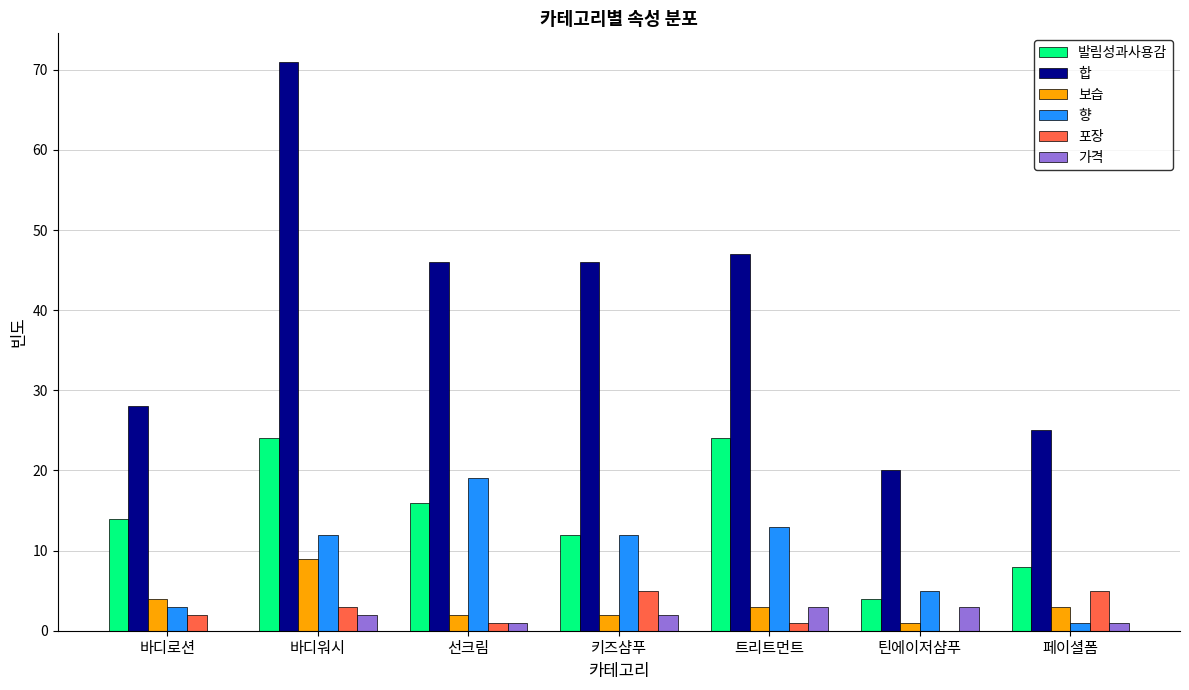

The value of 가격 at 트리트먼트 is 3. True or false?

True